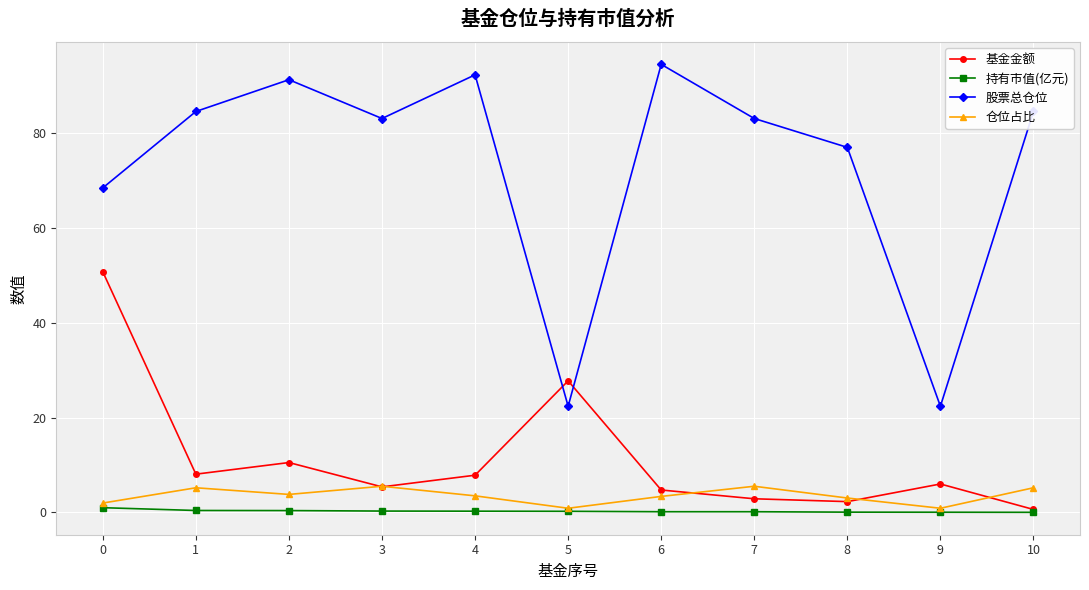

What is the value of the 仓位占比 point at the 6th from the left?

0.9